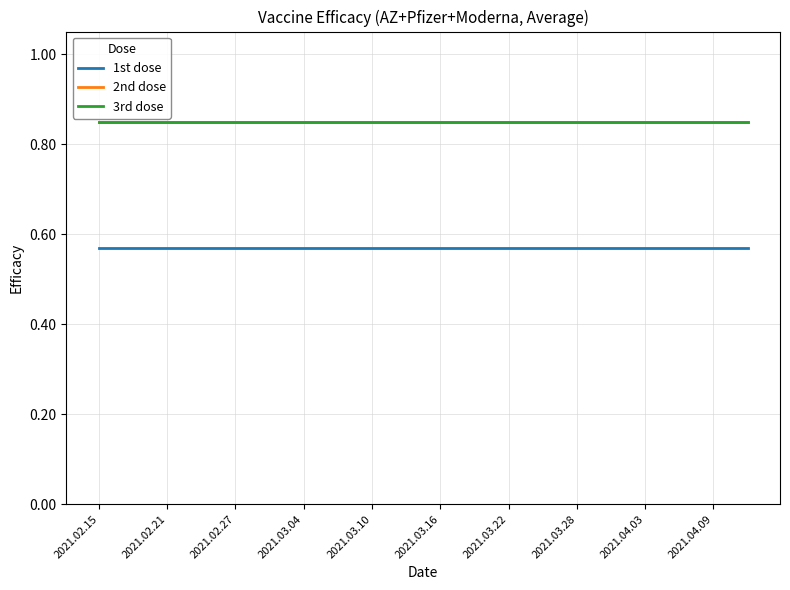

True or false: 1st dose has more than 0 points higher than both neighbors.

False